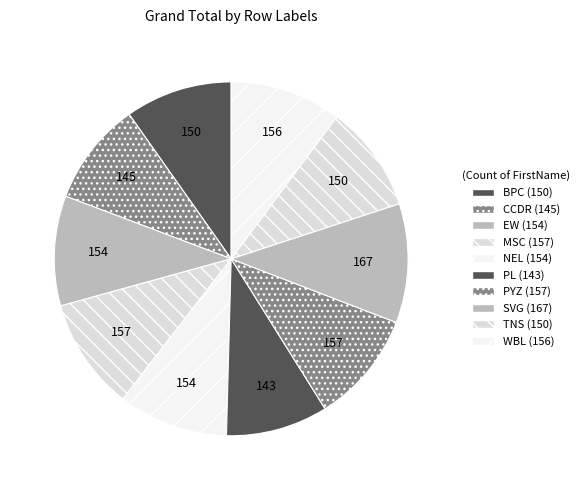

To the nearest percent, what percentage of the pie is PL?

9%